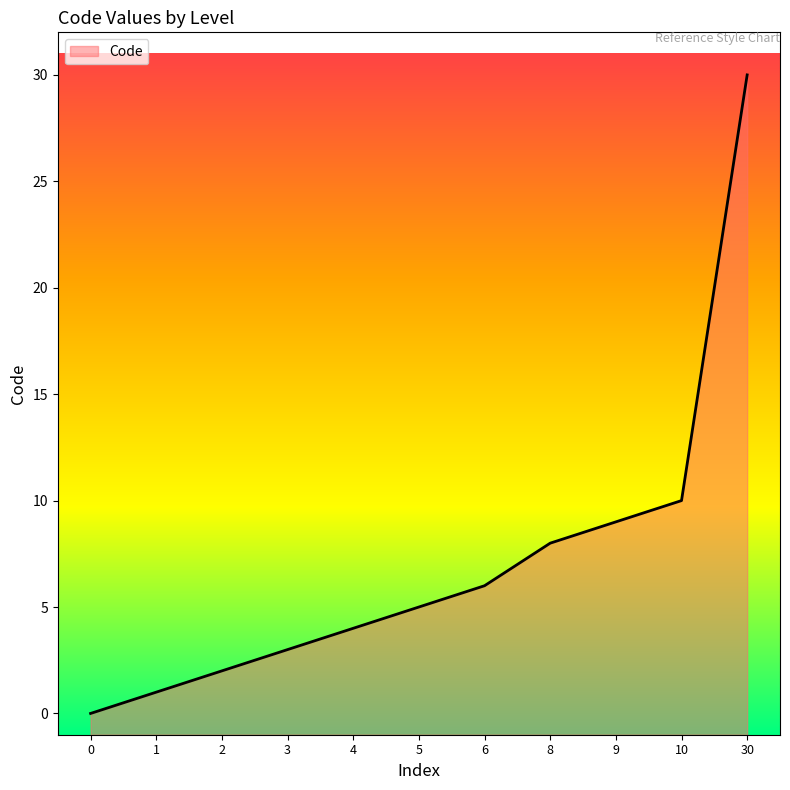

Read the value at 9.

9